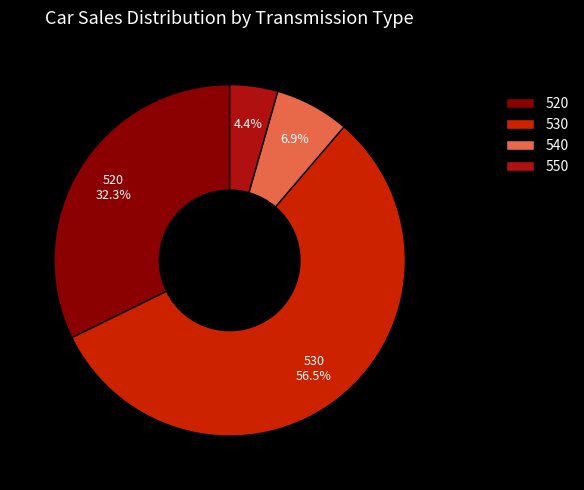

What percentage do 520 and 550 together represent?

36.7%